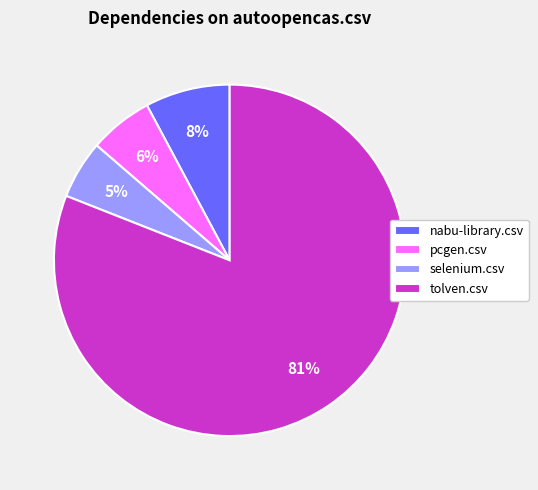

How many segments does this pie chart have?

4